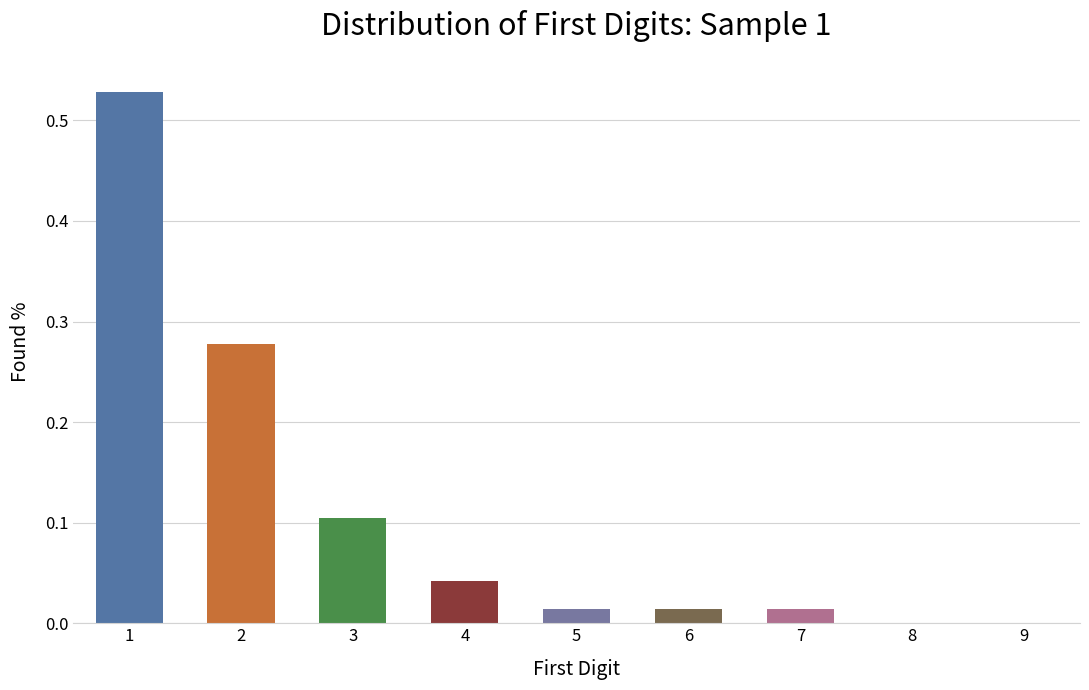

What is the difference between the values at 3 and 8?

0.1